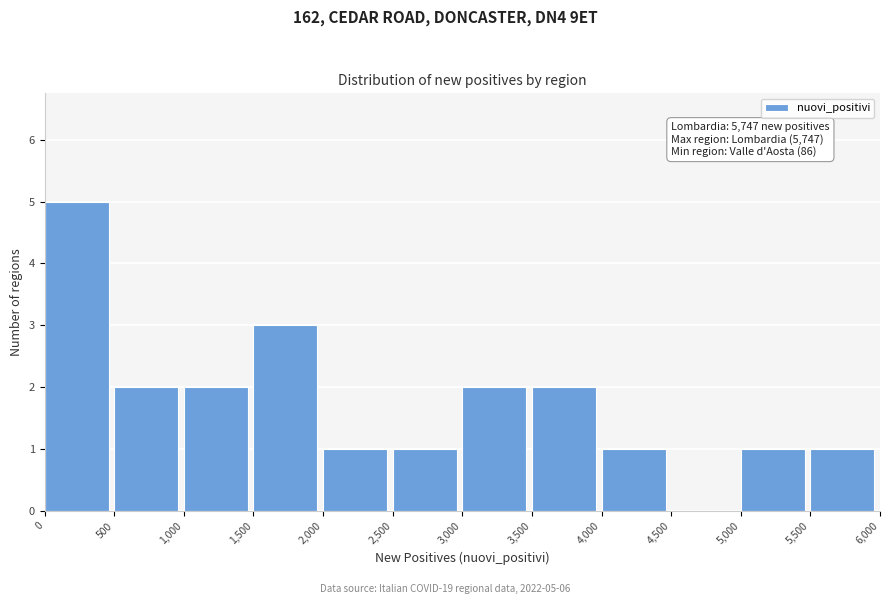

Over which range of the x-axis is the bar tallest?

0 to 500